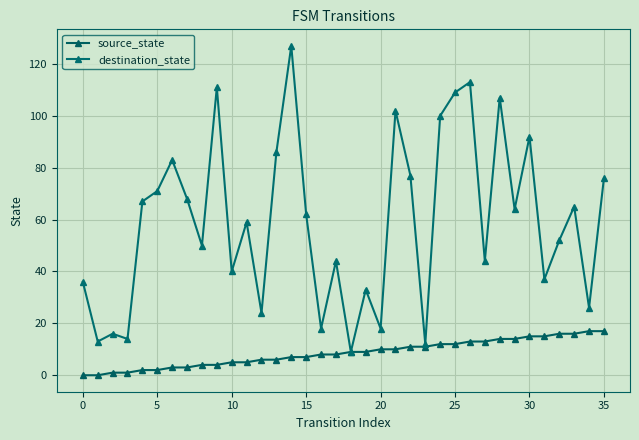

What is the label of the 18th point from the left?

17